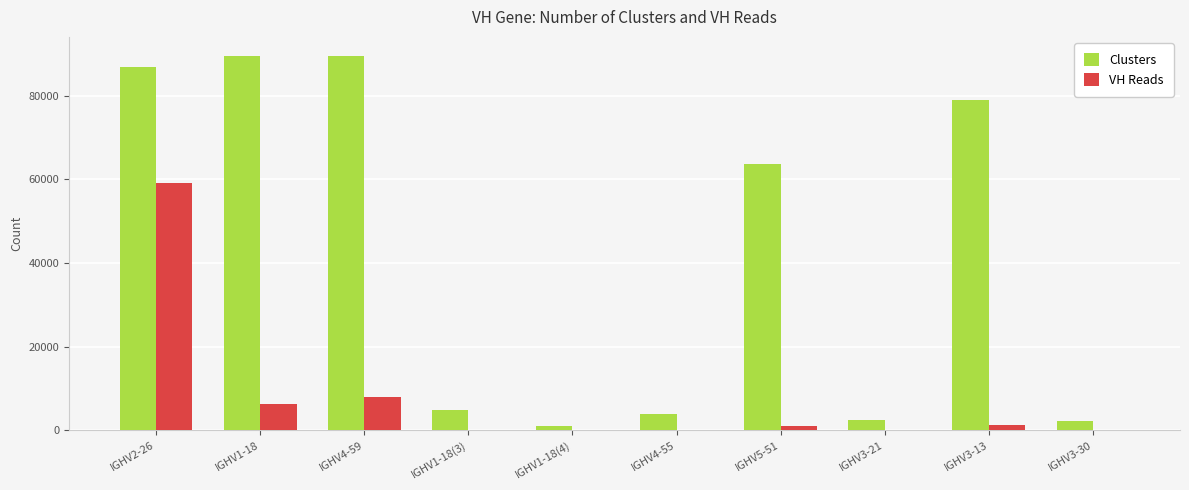

What is the greatest value displayed?

89646